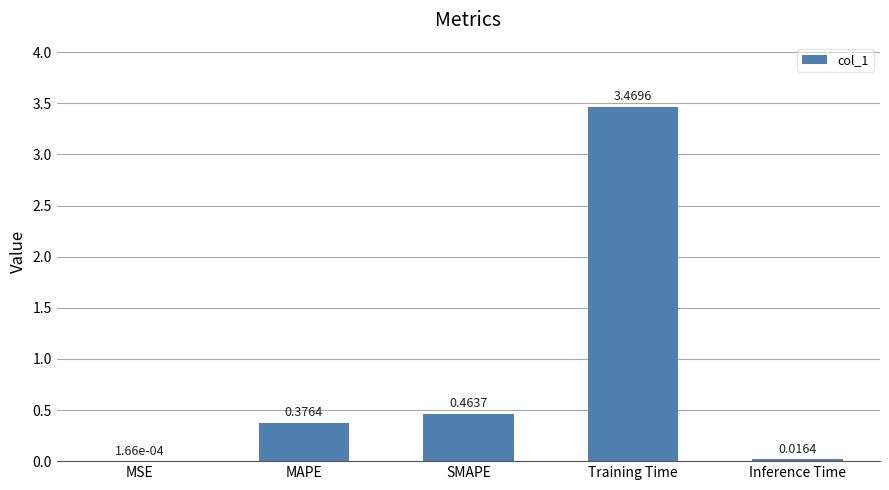

Which category has the highest value across all series?

Training Time